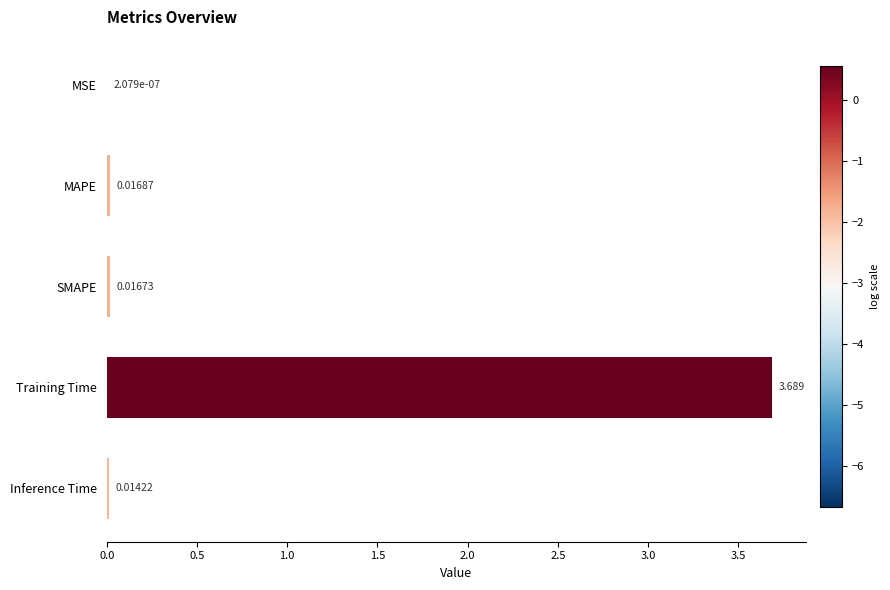

Which category has the highest value across all series?

Training Time